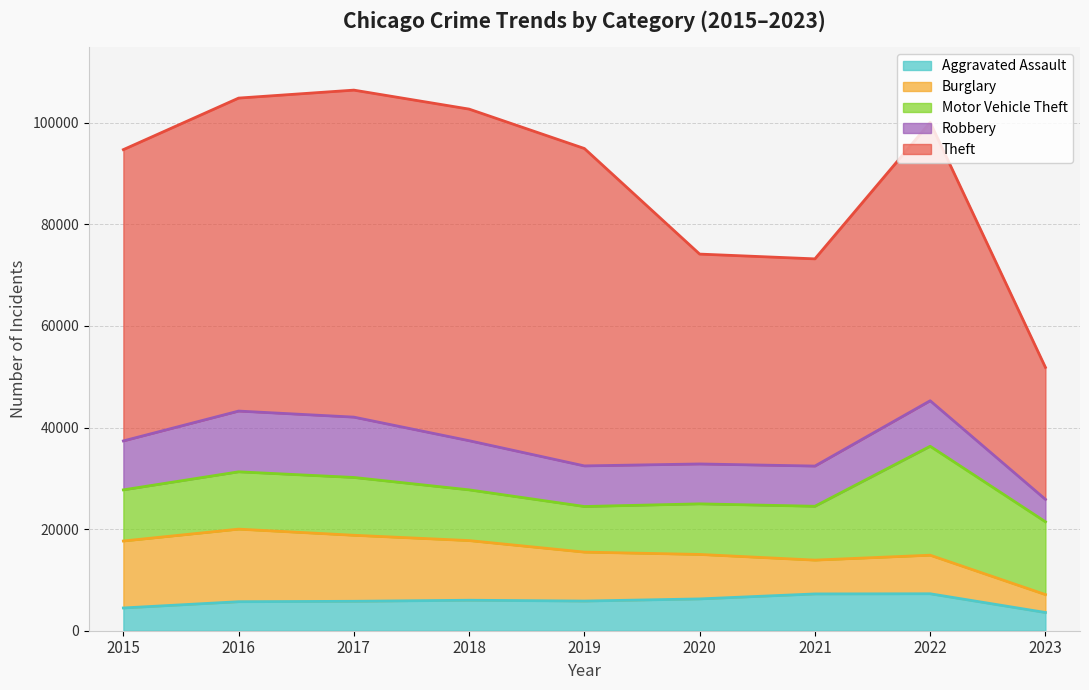

What is the sum of all Robbery values?

80300